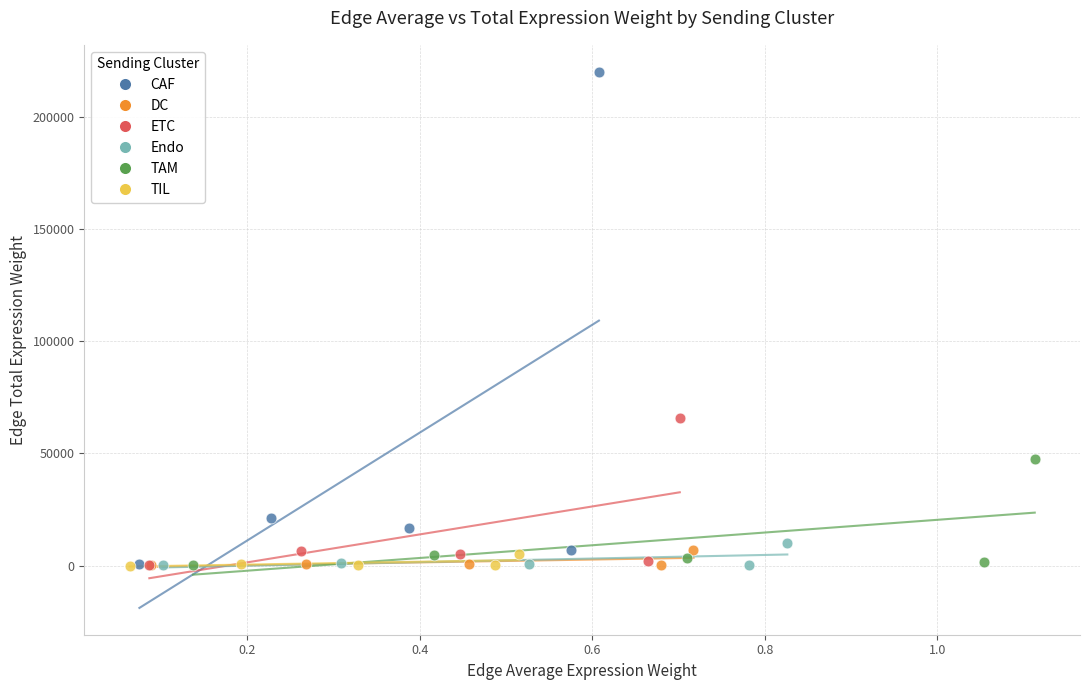

Which series reaches the maximum Y coordinate?

CAF